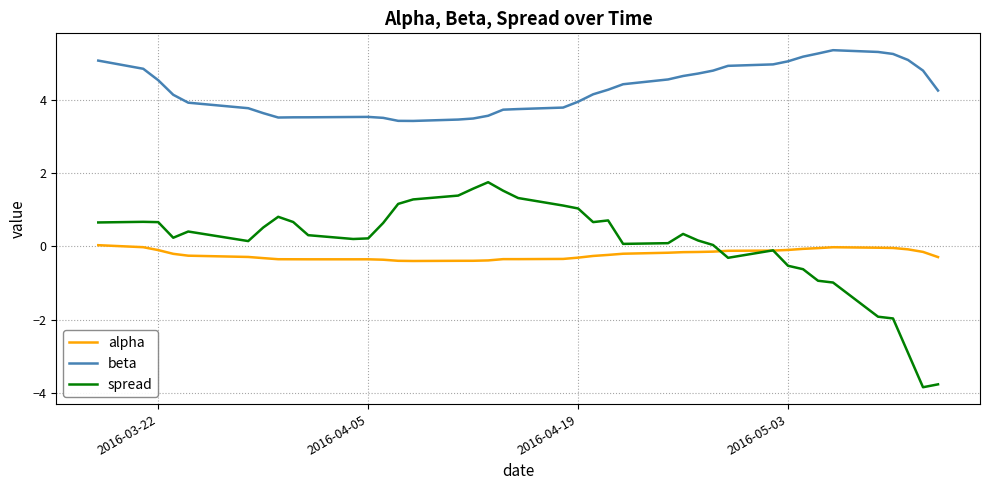

What is the sum of all spread values?

2.4